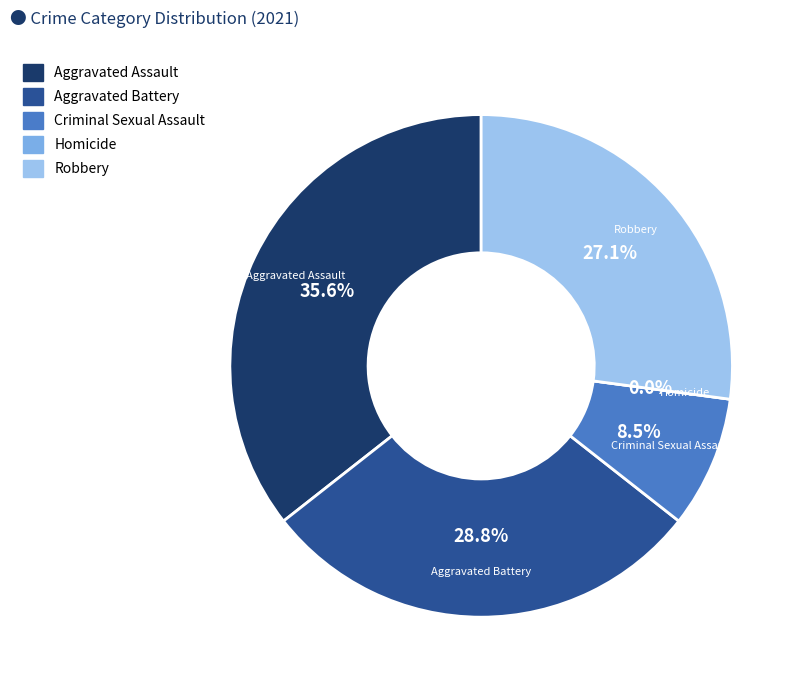

What percentage is the Aggravated Assault slice, to the nearest percent?

36%